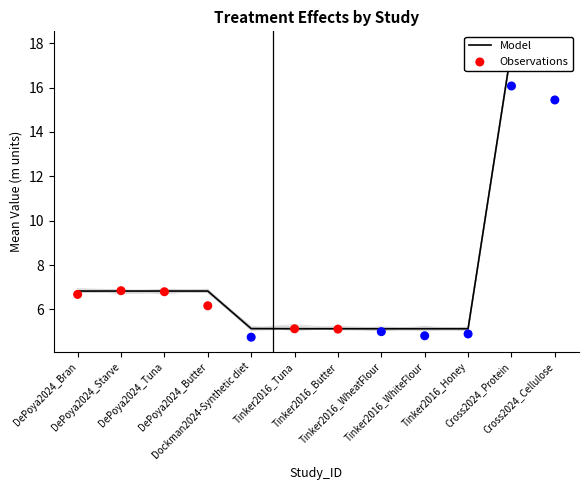

Is the value of Observations at DePoya2024_Tuna greater than the value of Model at Tinker2016_WheatFlour?

Yes